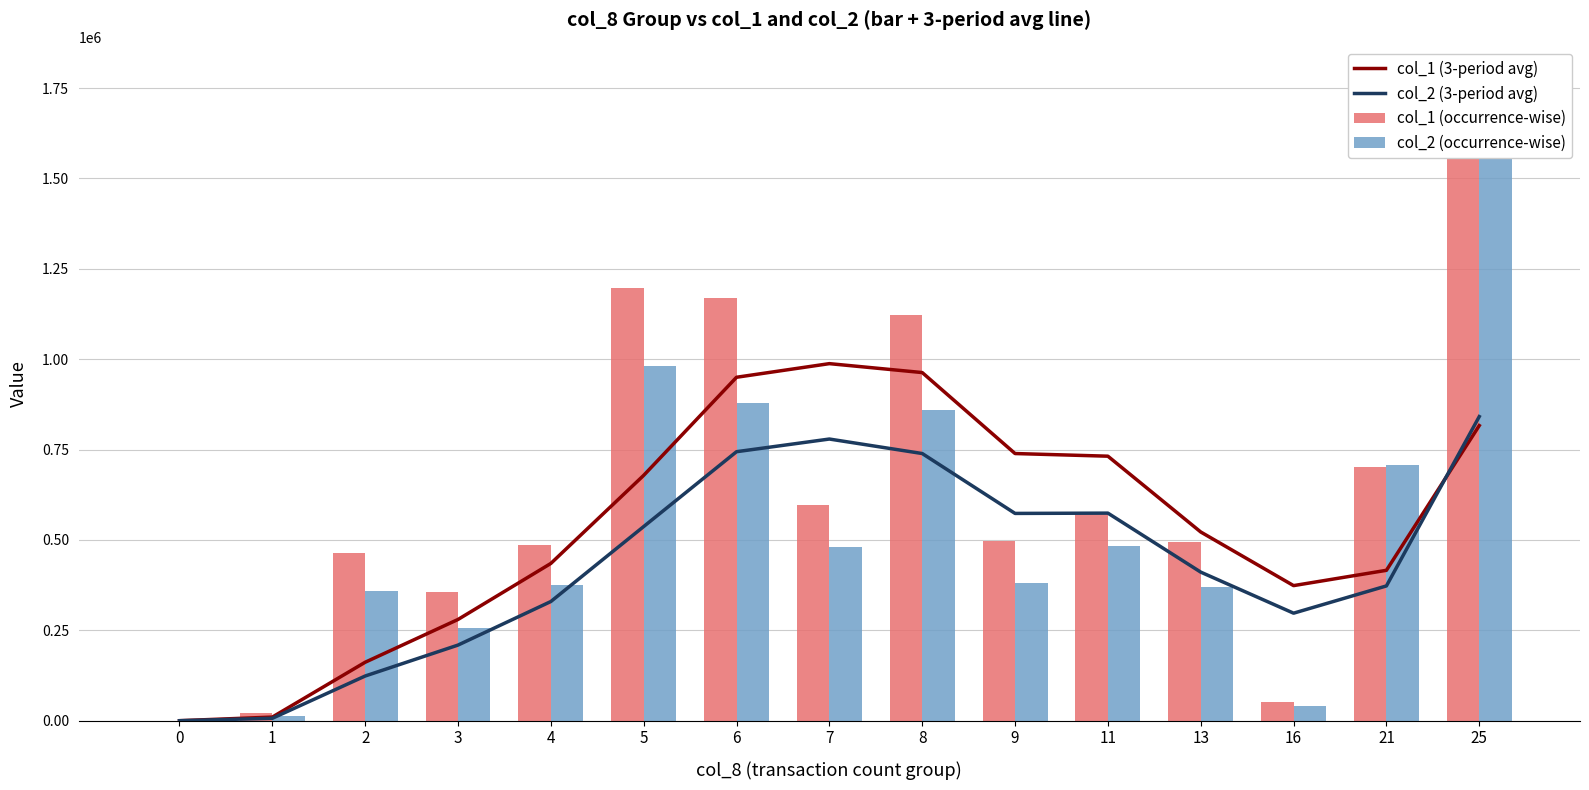

What is the sum of all col_1 (occurrence-wise) values?

9425000.0